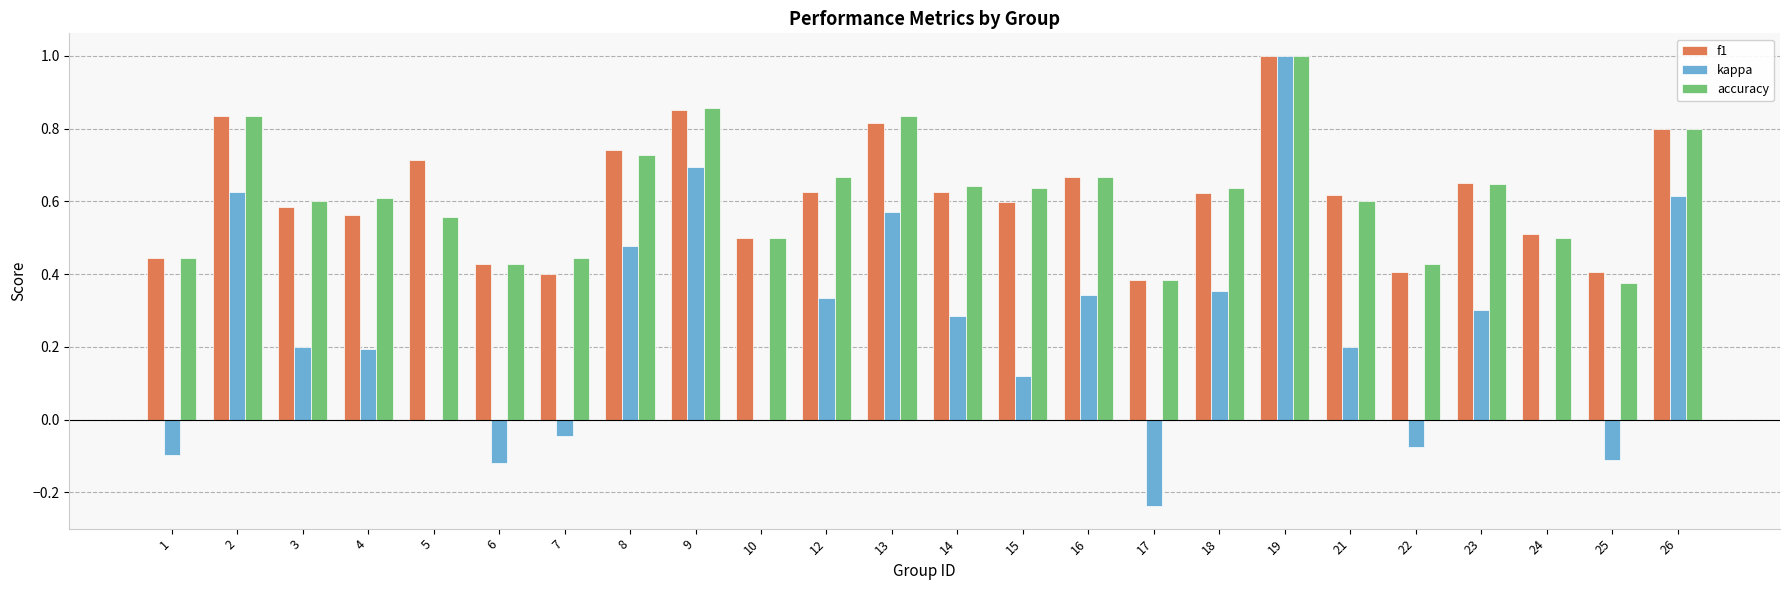

What is the total value across all series at 3?

1.4